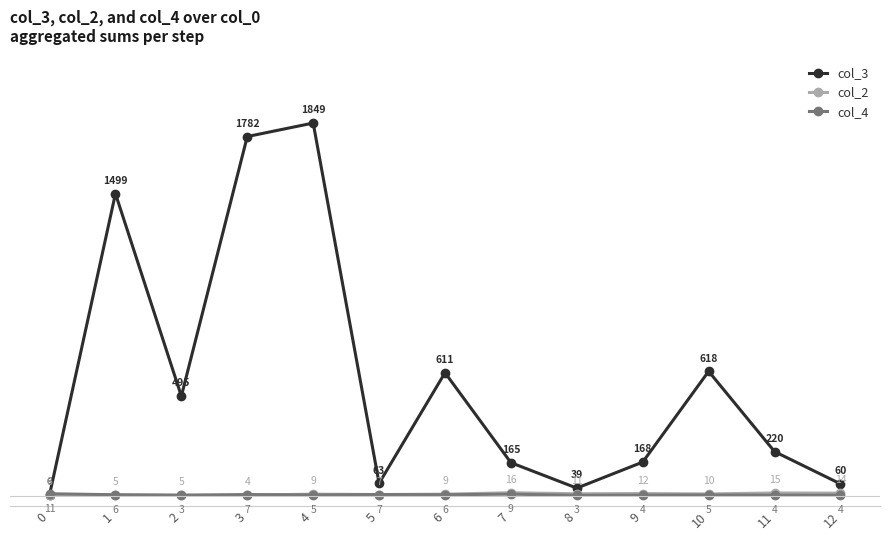

True or false: col_3 has a value of 364 at 3.

False